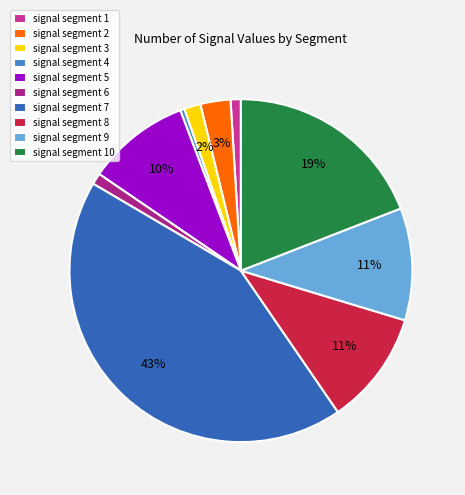

Is the sum of signal segment 1 and signal segment 7 greater than half?

No